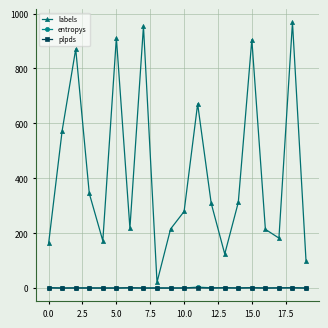

Which series has the largest total across all categories?

labels